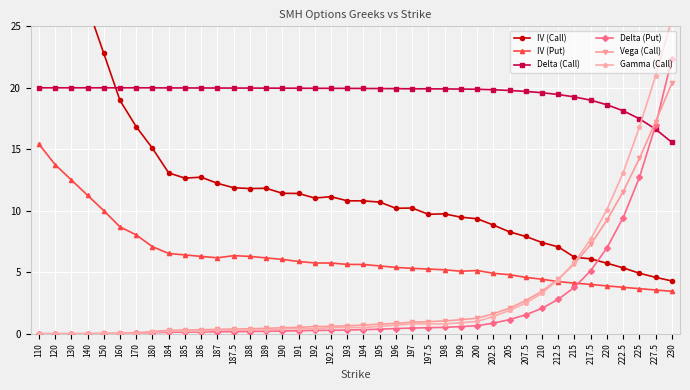

True or false: Delta (Put) has a value of 12.7 at 225.

True